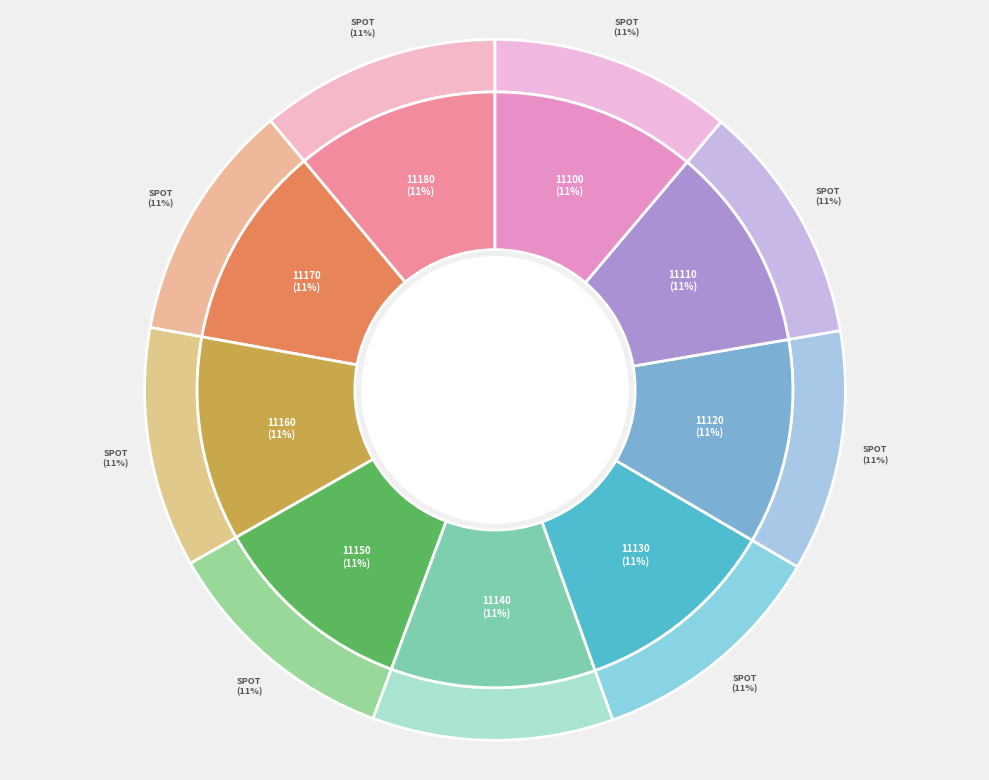

Do 11170 and 11150 together represent more than half of the pie?

No